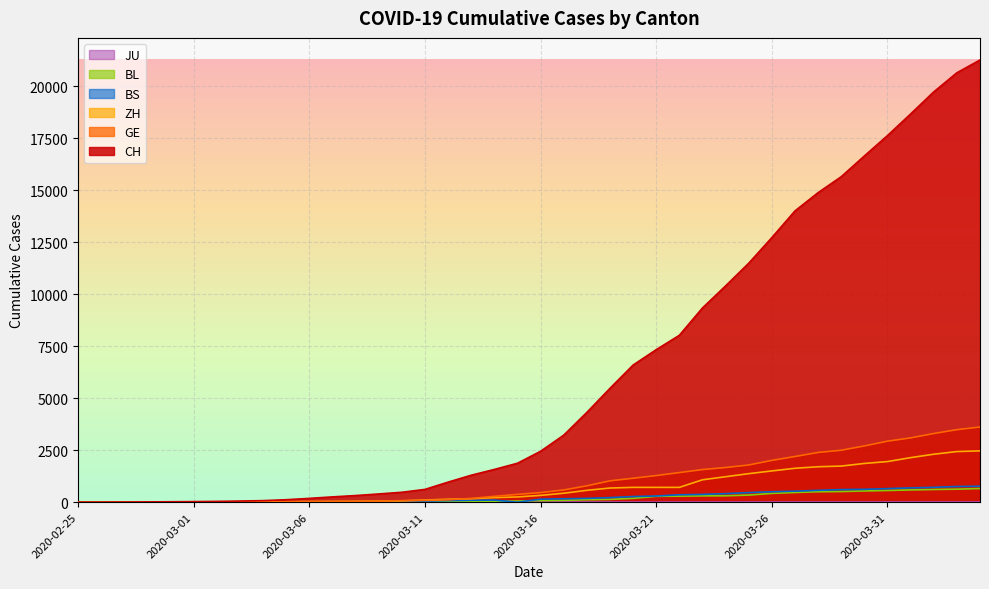

Which series has the largest total across all categories?

CH